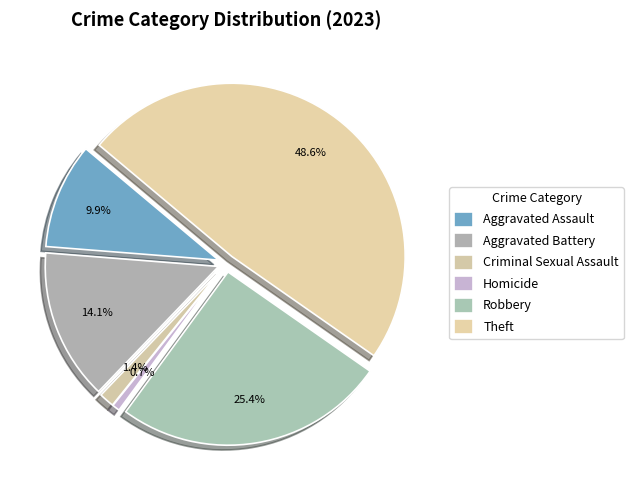

What percentage is NOT represented by Homicide?

99.3%